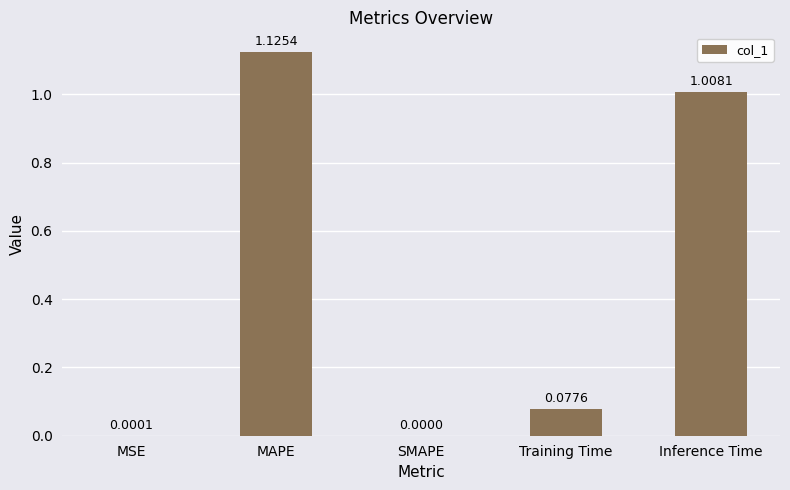

Between SMAPE and Inference Time, which is larger?

Inference Time